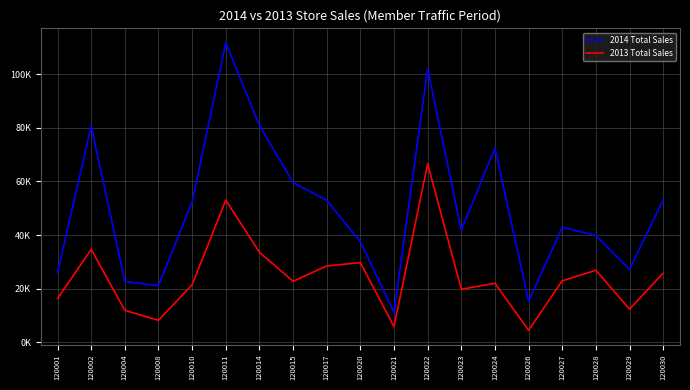

What is the average value of the 2014 Total Sales series?

50075.0